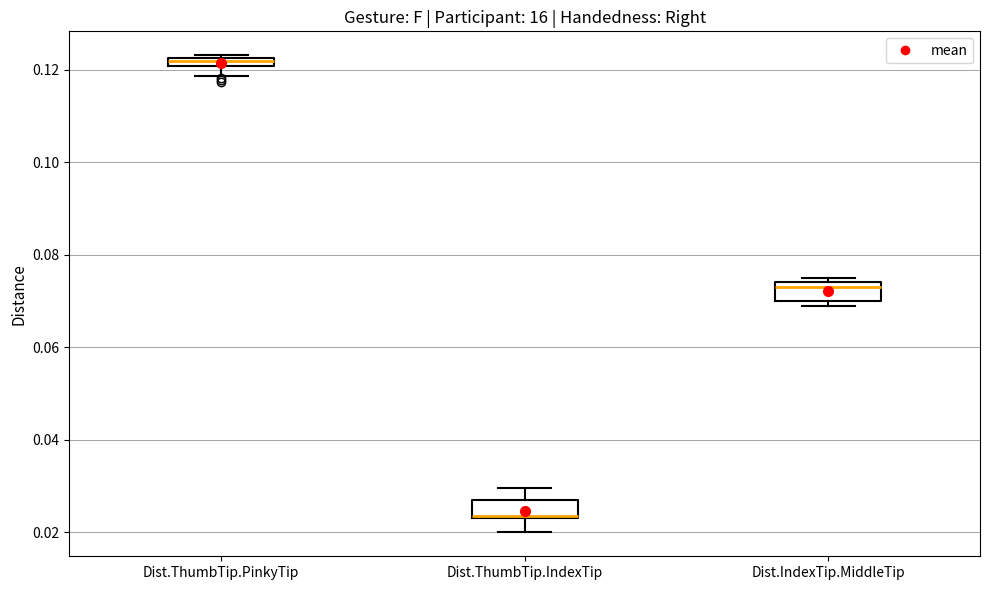

Which box's median line is the highest?

Dist.ThumbTip.PinkyTip